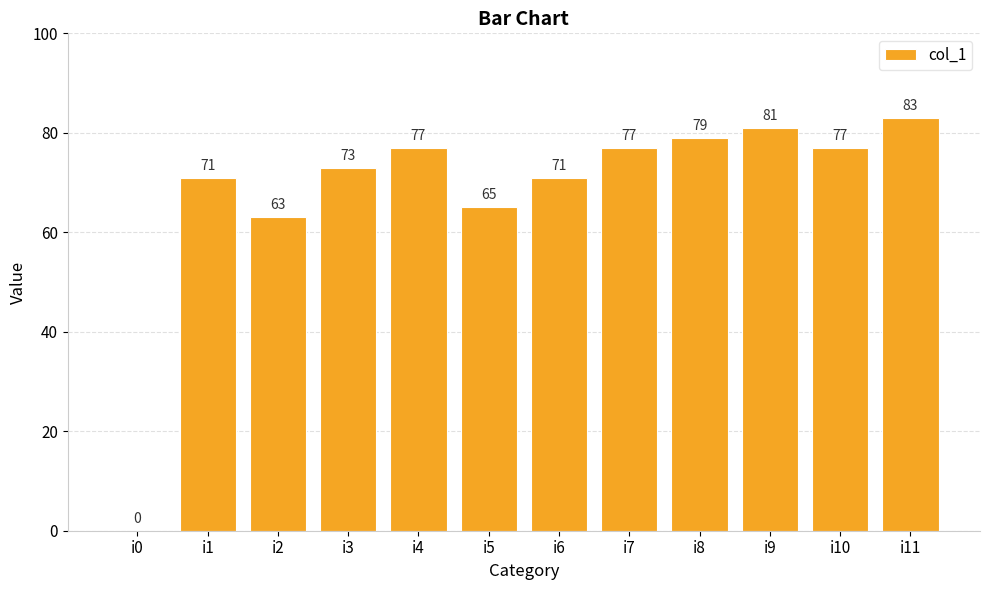

How many positive values are there?

11